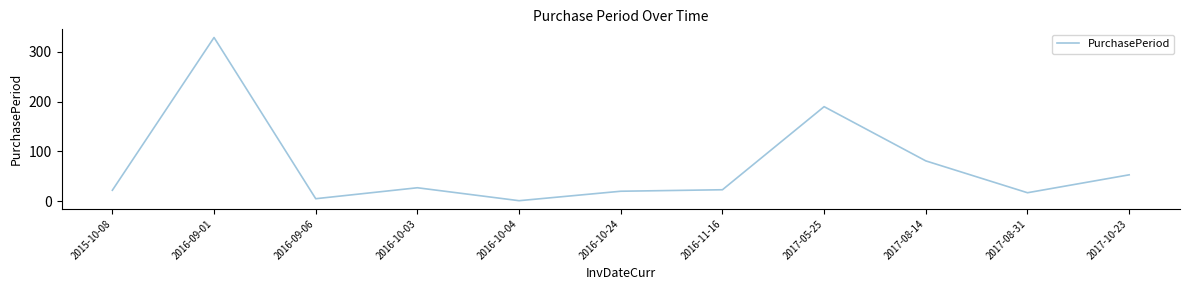

What is the difference between the values at 2017-08-31 and 2017-10-23?

36